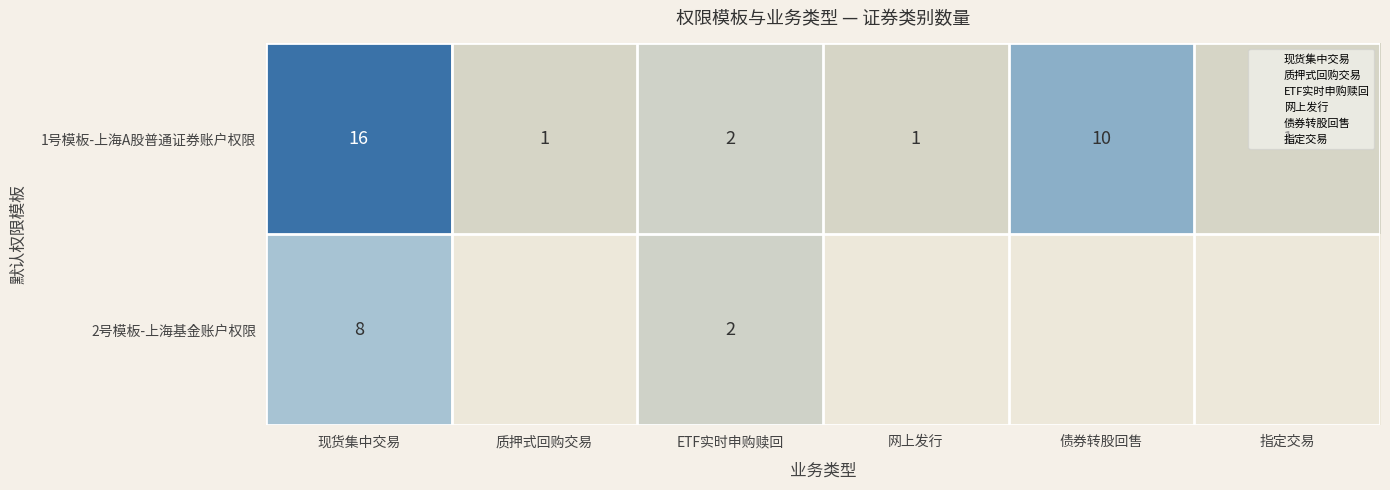

Which series has the widest spread of values?

1号模板-上海A股普通证券账户权限